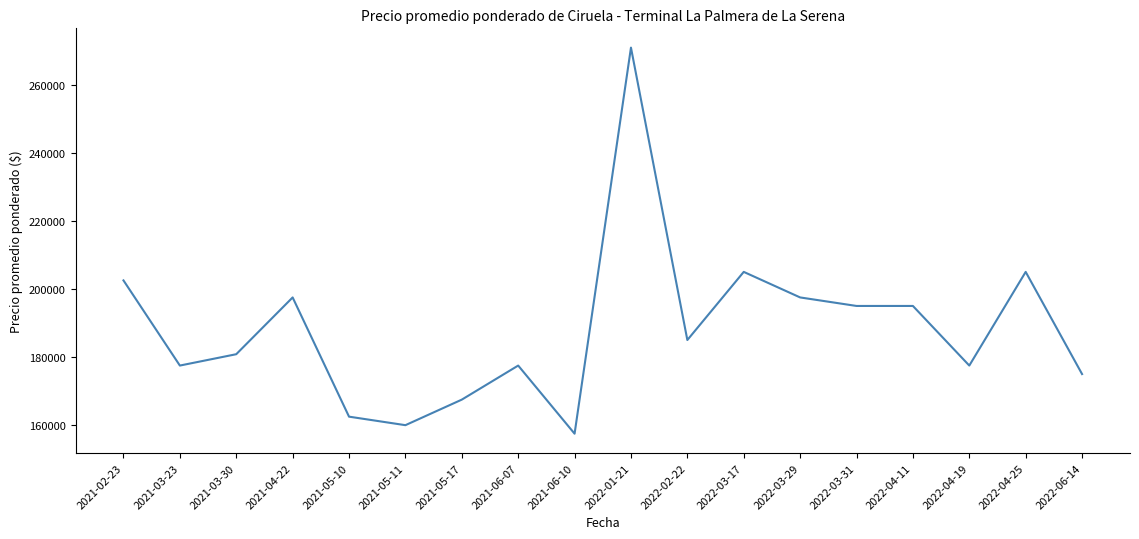

What is the minimum value shown in the chart?

157500.0